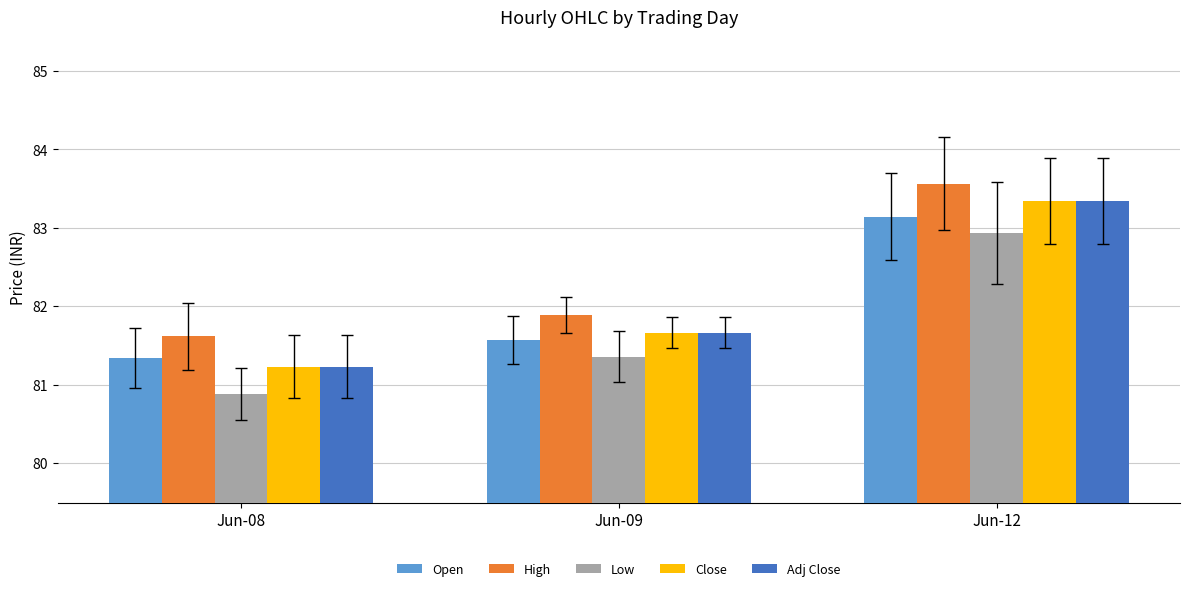

Rank the categories by Open value from highest to lowest.

Jun-12, Jun-09, Jun-08